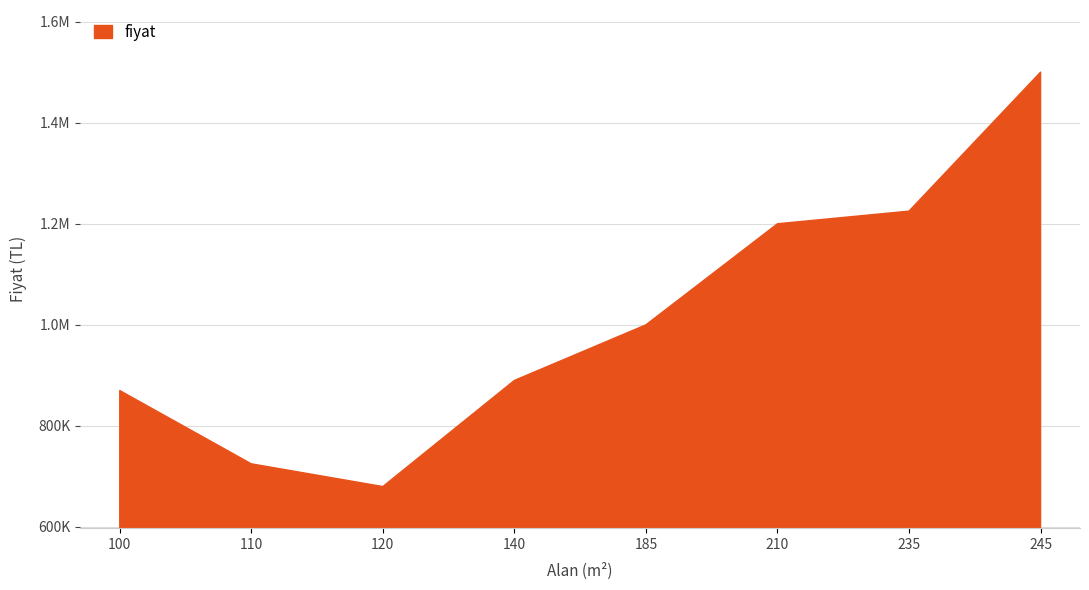

True or false: there are more than 2 points higher than both neighbors.

False